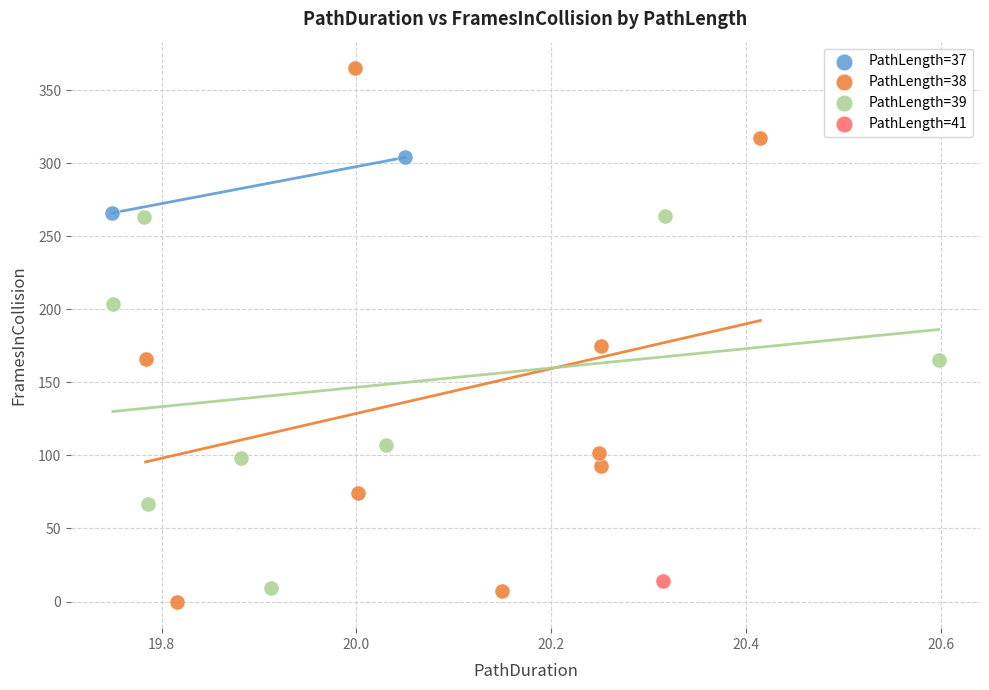

What are all the series names shown in the legend?

PathLength=37, PathLength=38, PathLength=39, PathLength=41